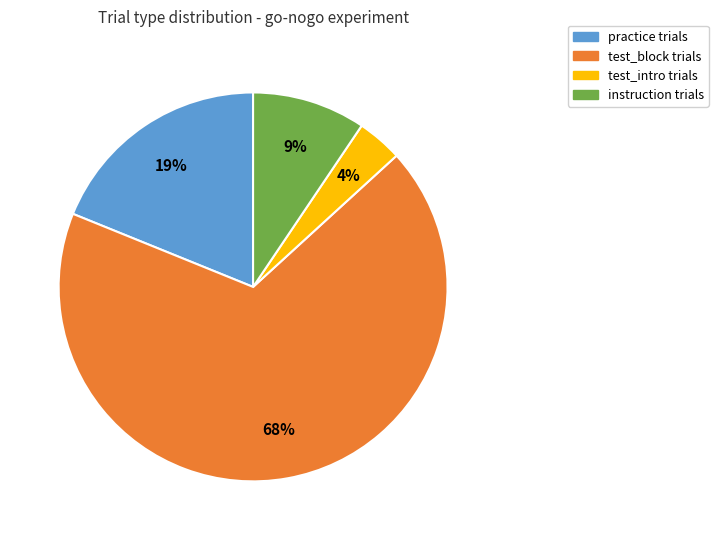

Do instruction and test_intro together represent more than half of the pie?

No